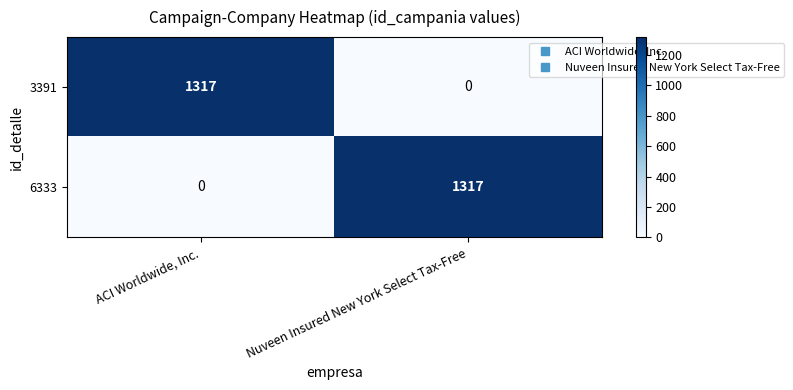

True or false: 6333 has a value of 0 at ACI Worldwide, Inc..

True